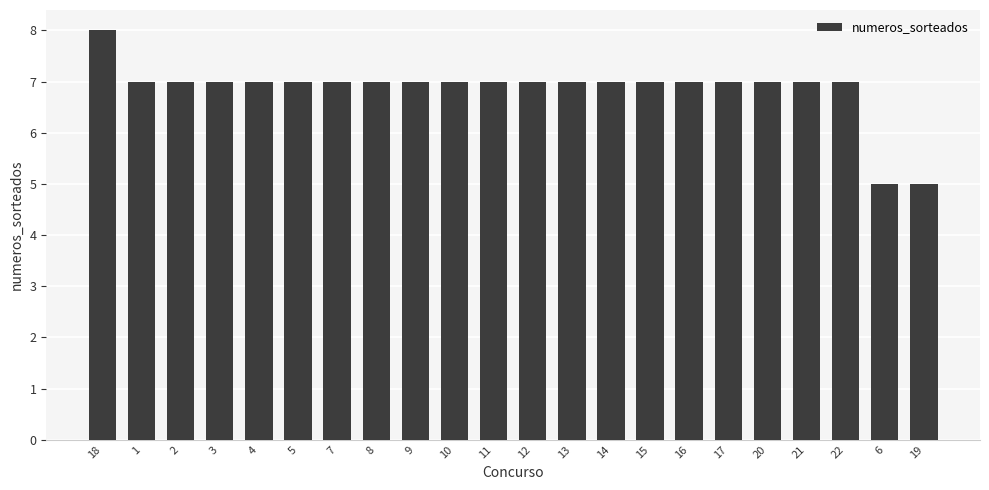

Approximately how many times larger is the value at 1 compared to 12?

1.0